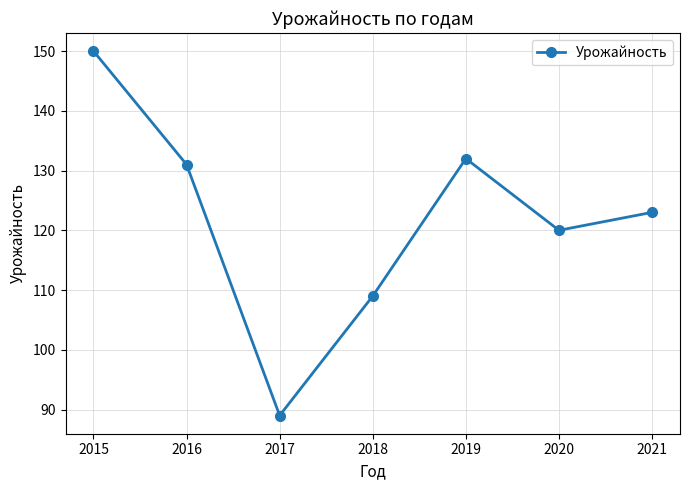

What is the value of the 2nd point from the left?

131